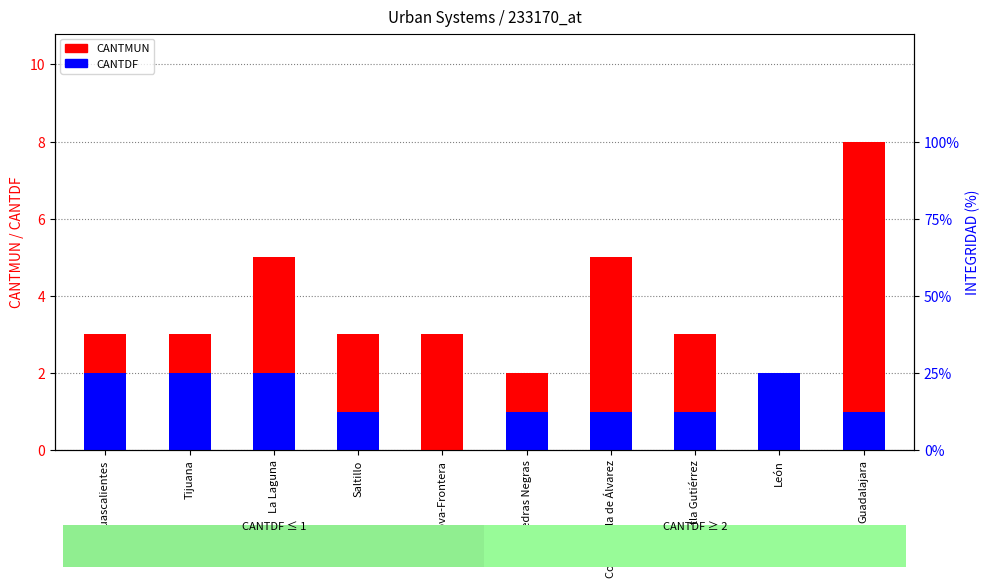

What is the spread (max minus min) of values at Tijuana?

1